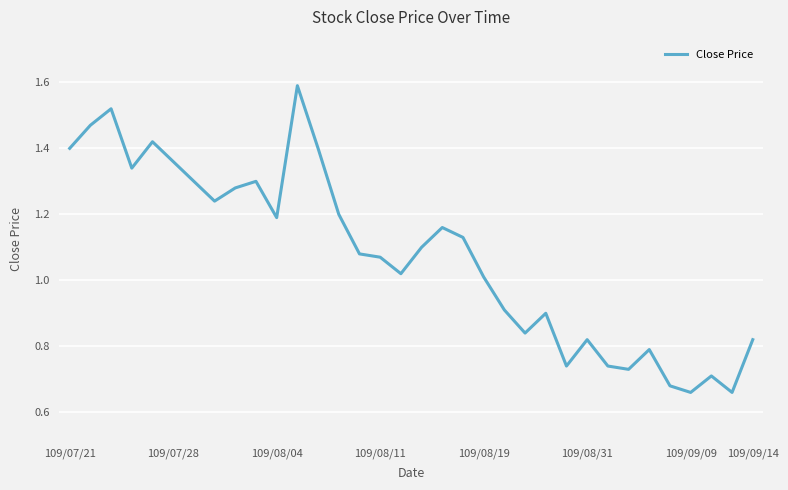

True or false: there are more than 2 points higher than both neighbors.

True